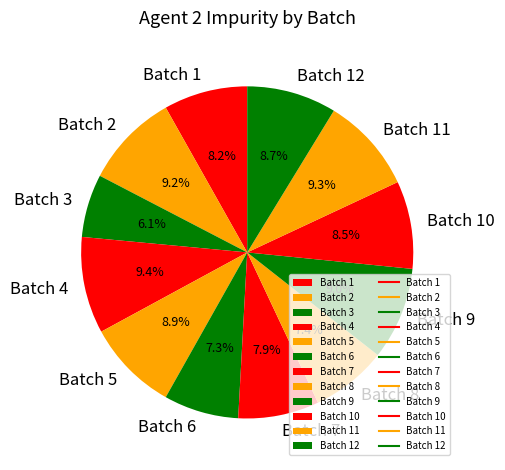

Is the sum of Batch 5 and Batch 9 greater than half?

No